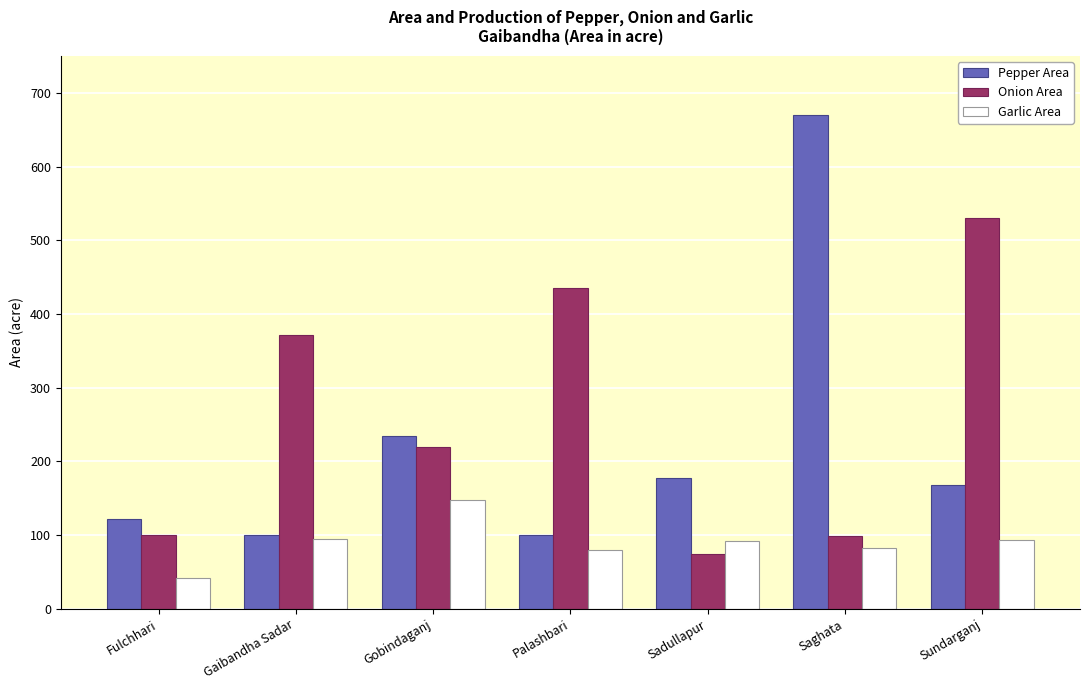

How many bars are there in each group?

3